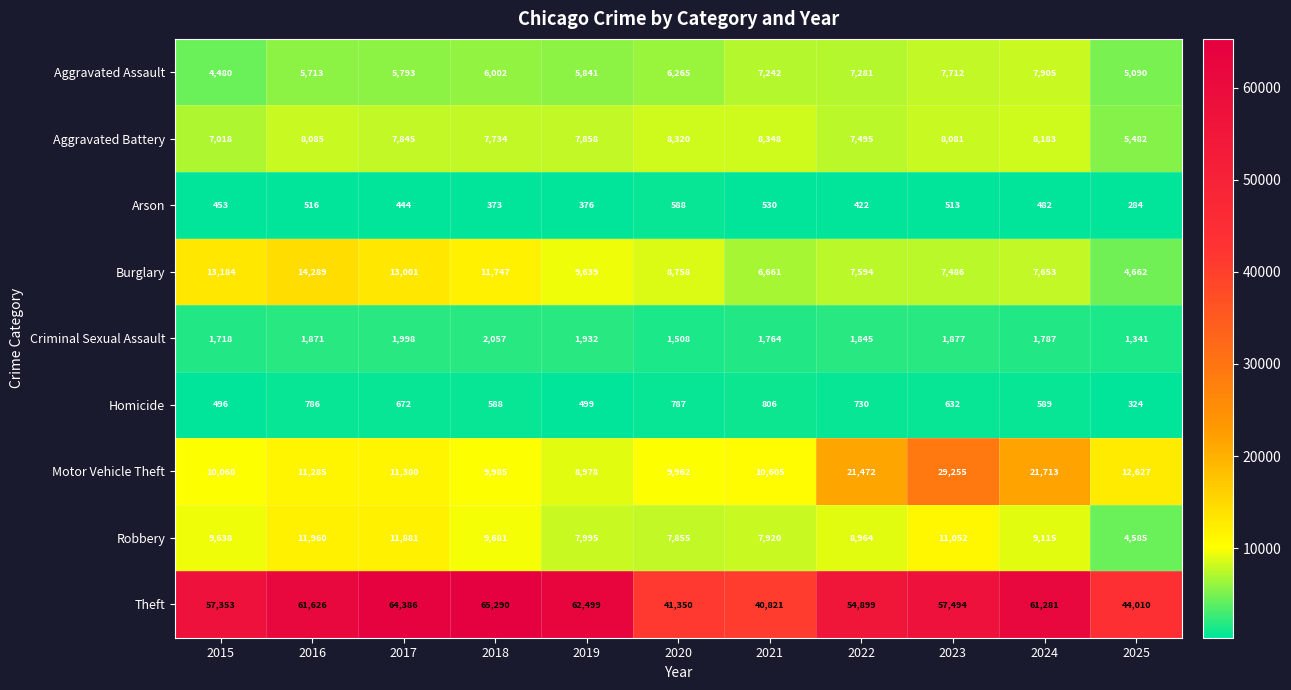

Rank the series at 2025 from lowest to highest value.

Arson, Homicide, Criminal Sexual Assault, Robbery, Burglary, Aggravated Assault, Aggravated Battery, Motor Vehicle Theft, Theft